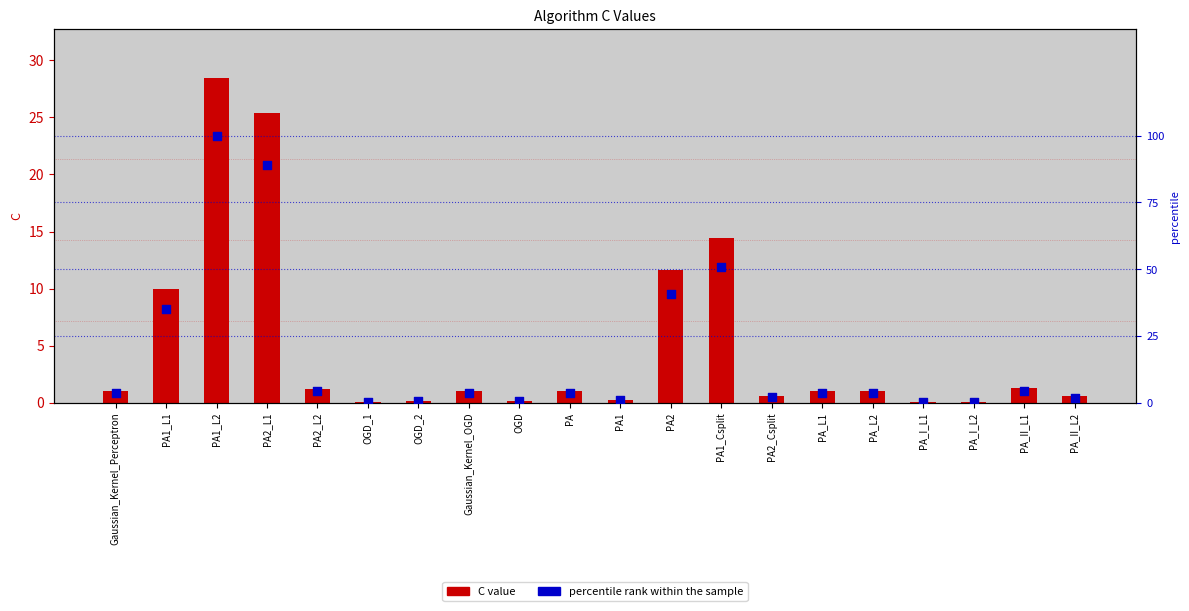

At how many categories does at least one series exceed 98?

1